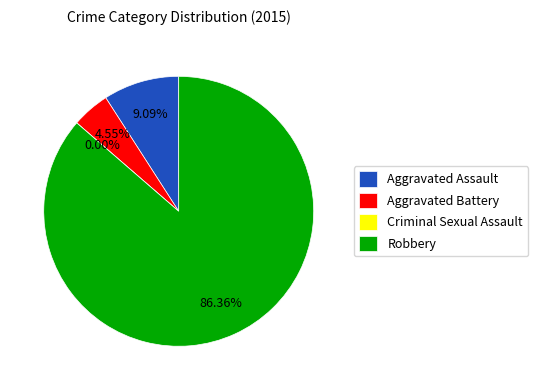

To the nearest percent, what portion does Robbery represent?

86%